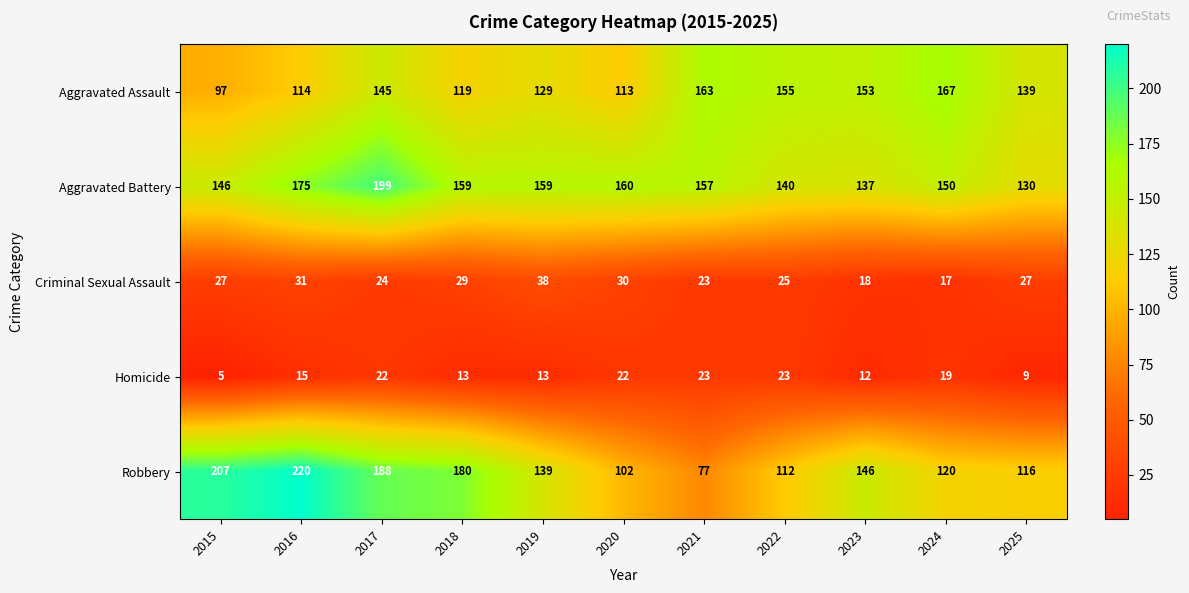

Between 2019 and 2024, which series saw the biggest shift?

Aggravated Assault